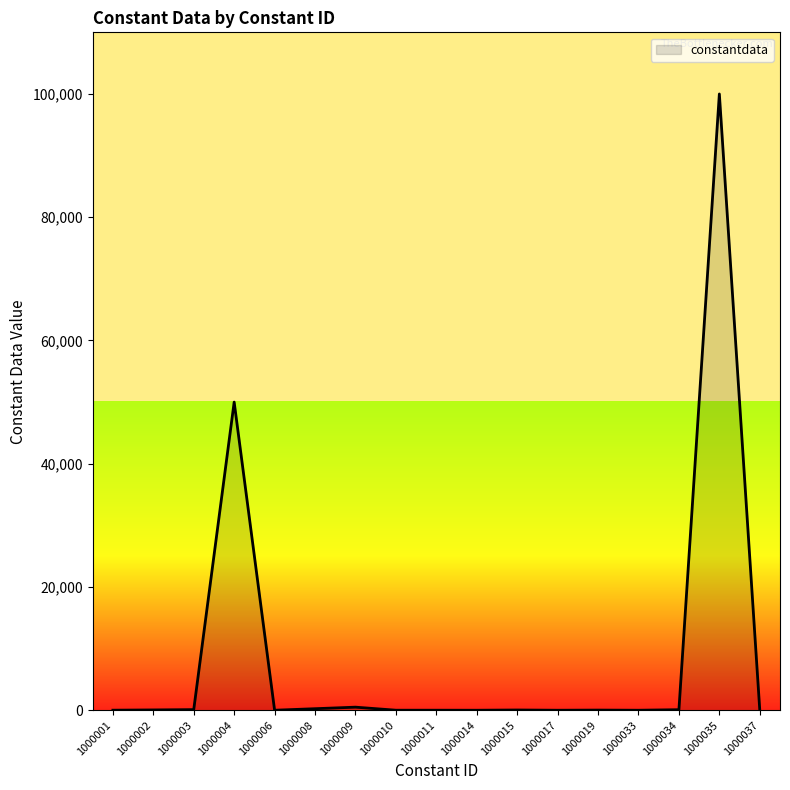

What is the greatest value displayed?

100000